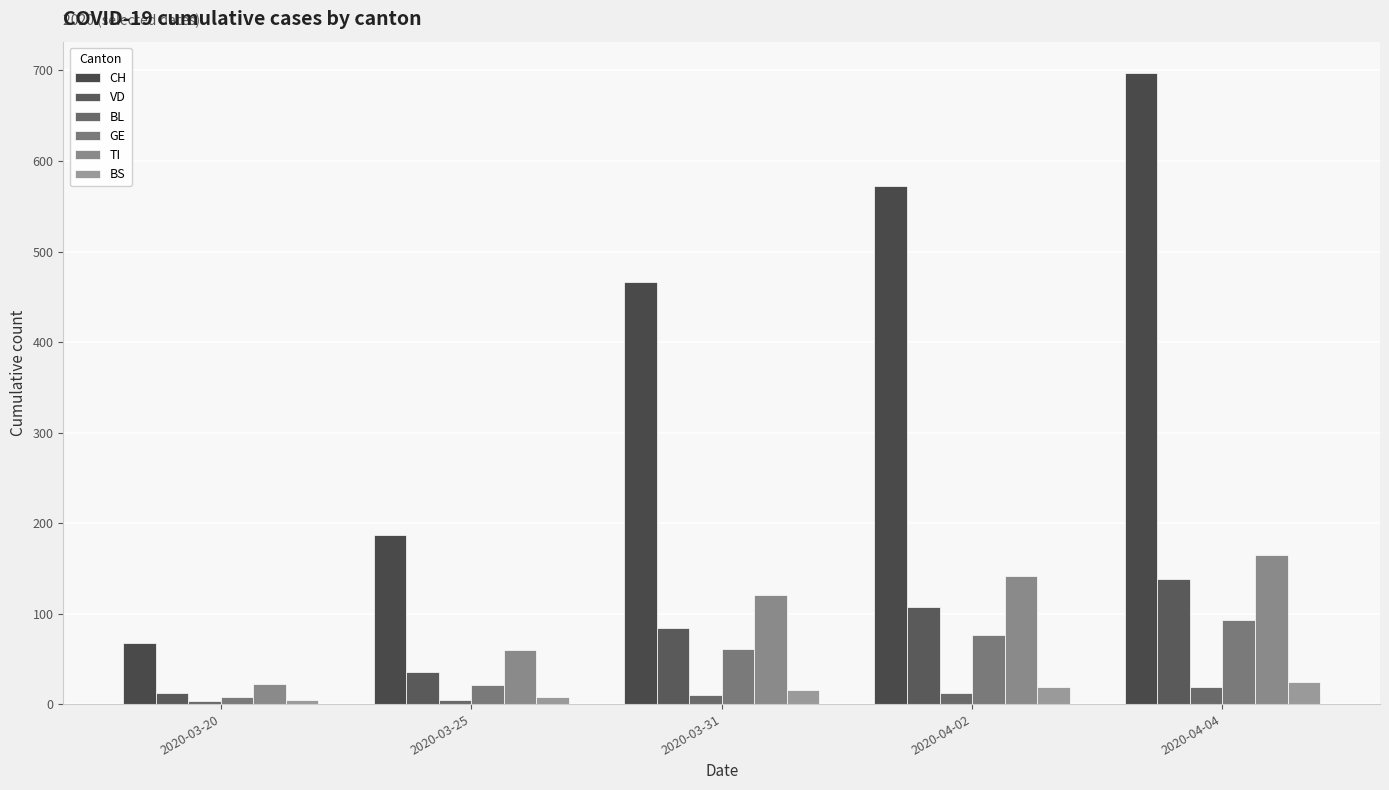

What is the highest value of the GE series?

93